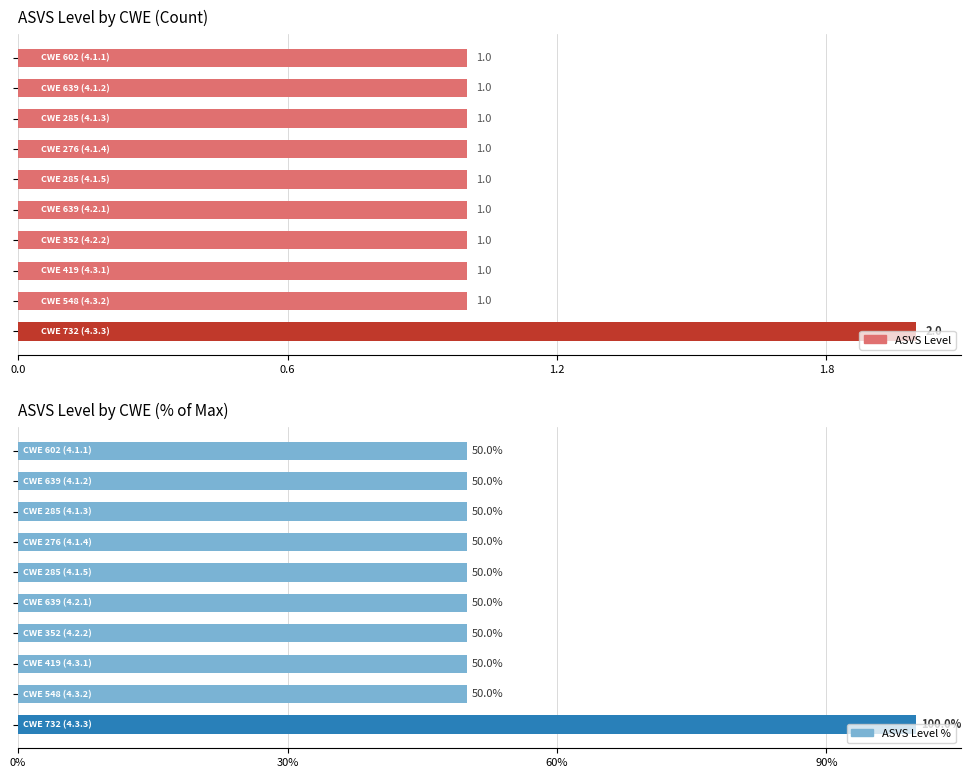

Reading left to right, extract all data points from this chart.

ASVS Level: 1	1	1	1	1	1	1	1	1	2
ASVS Level %: 50	50	50	50	50	50	50	50	50	100